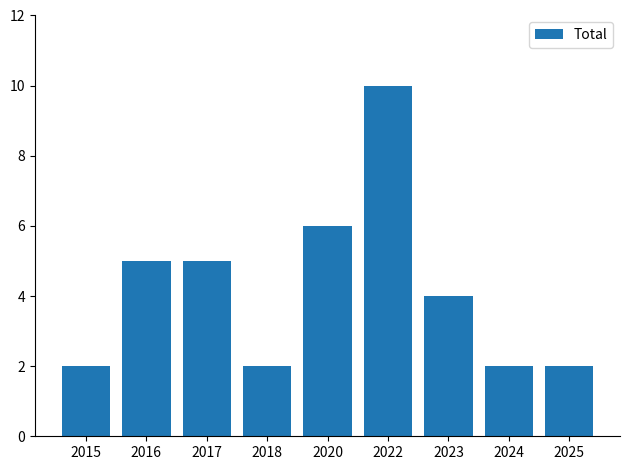

How many series are shown in this chart?

1